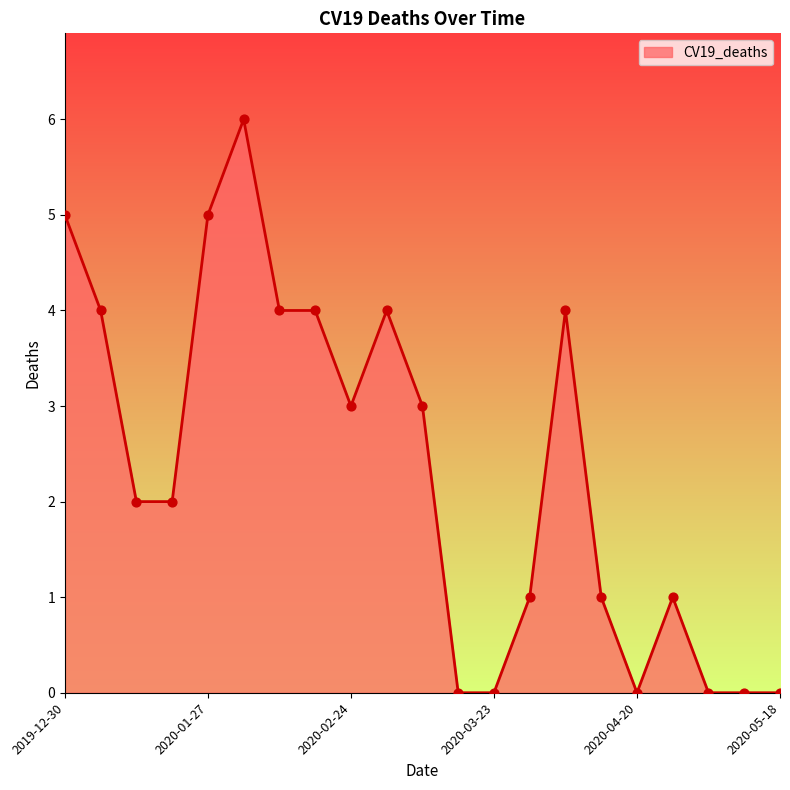

What is the difference between the maximum and minimum values?

6